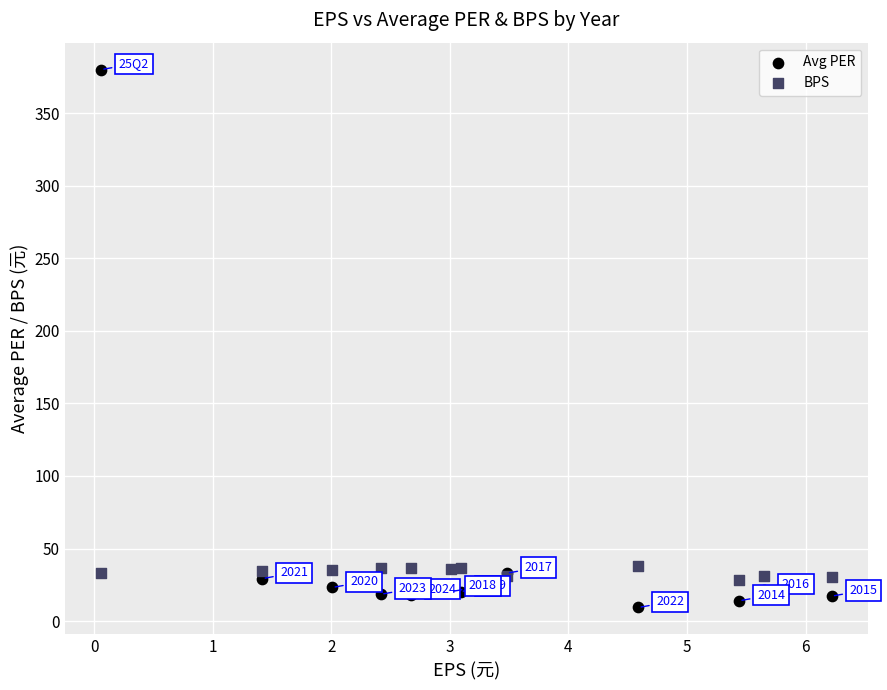

What is the X range (max minus min) for the scatter plot?

6.2